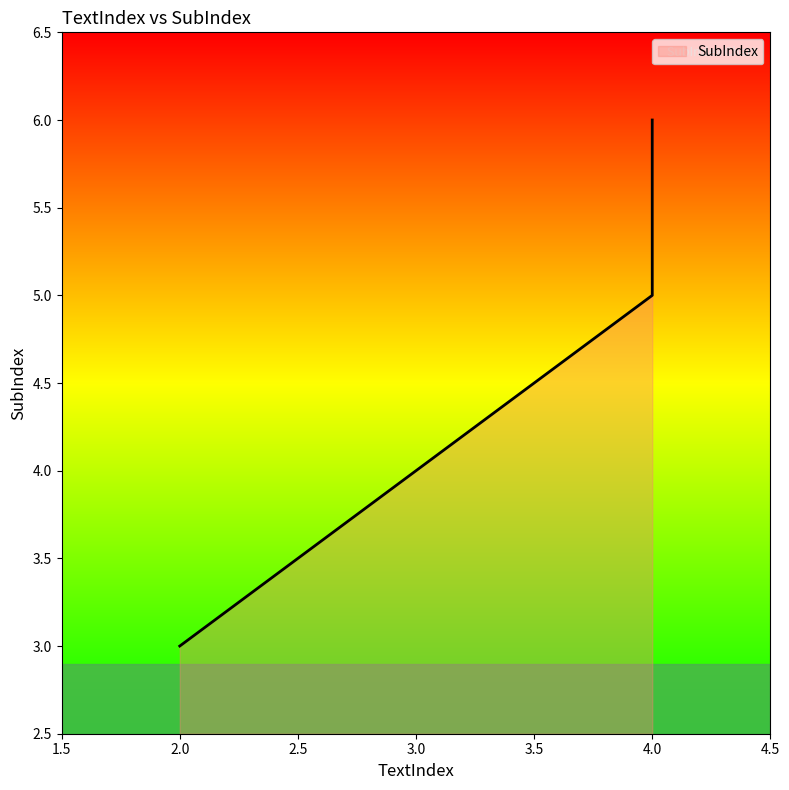

How many distinct data groups are displayed?

1